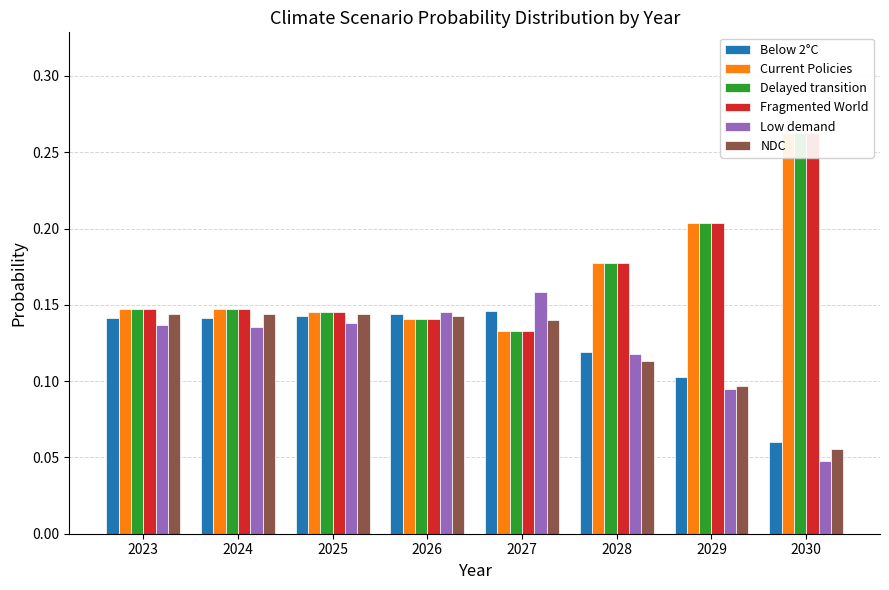

Which series has the widest spread of values?

Fragmented World